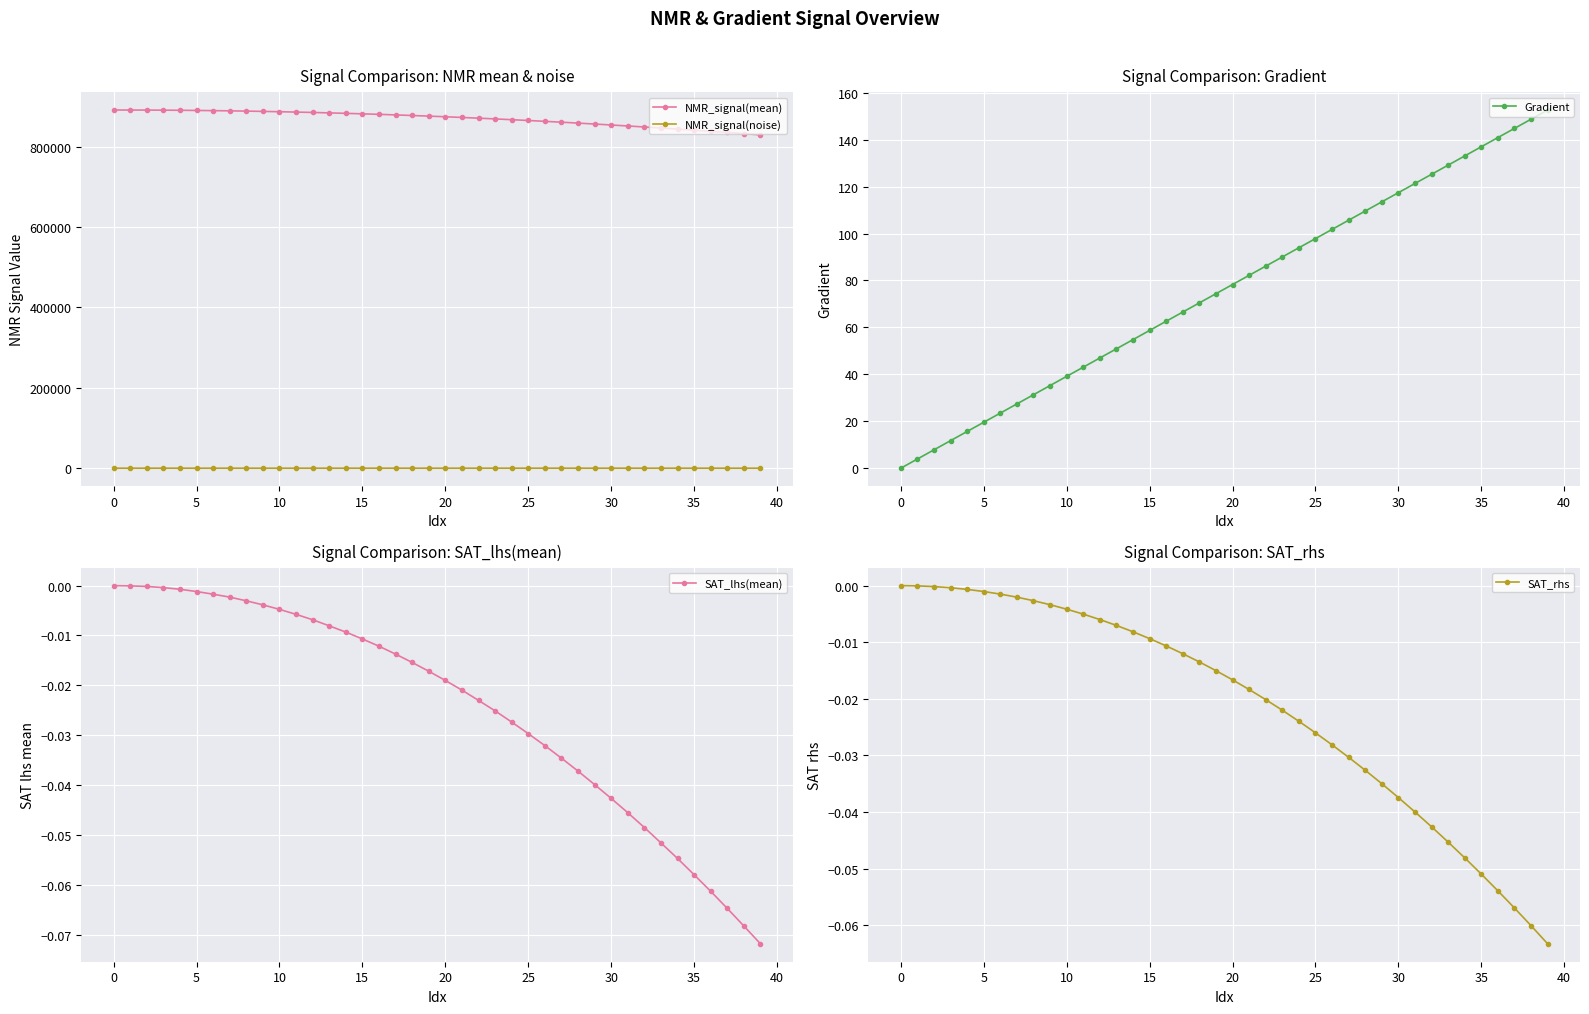

Reading left to right, list all the values displayed in this chart.

NMR_signal(mean): 890833.8	890790.6	890687.2	890480.8	890182.4	889779.5	889304.2	888783.4	888124.4	887407.1	886600.4	885715.0	884756.8	883679.4	882567.5	881353.4	880072.4	878680.1	877210.2	875666.9	874048.4	872357.5	870561.1	868735.7	866783.8	864776.0	862699.1	860532.3	858299.5	855979.2	853609.8	851168.0	848643.1	846021.4	843390.5	840640.2	837852.2	834977.5	832038.9	829071.5
NMR_signal(noise): -13.5	-14.2	9.9	16.0	14.9	-5.8	-14.4	16.1	-7.5	-5.3	-8.7	-7.3	4.4	-20.2	3.2	6.4	24.2	11.9	2.6	0.0	1.9	10.3	-8.3	21.8	2.5	3.8	11.7	4.8	6.0	-6.8	4.0	14.4	12.5	-16.0	15.6	-3.9	6.4	-3.6	-12.1	15.3
Gradient: 0.0	3.9	7.8	11.7	15.7	19.6	23.5	27.4	31.3	35.2	39.1	43.1	47.0	50.9	54.8	58.7	62.6	66.5	70.5	74.4	78.3	82.2	86.1	90.0	93.9	97.8	101.8	105.7	109.6	113.5	117.4	121.3	125.2	129.2	133.1	137.0	140.9	144.8	148.7	152.6
SAT_lhs(mean): 0.0	-0.0	-0.0	-0.0	-0.0	-0.0	-0.0	-0.0	-0.0	-0.0	-0.0	-0.0	-0.0	-0.0	-0.0	-0.0	-0.0	-0.0	-0.0	-0.0	-0.0	-0.0	-0.0	-0.0	-0.0	-0.0	-0.0	-0.0	-0.0	-0.0	-0.0	-0.0	-0.0	-0.1	-0.1	-0.1	-0.1	-0.1	-0.1	-0.1
SAT_rhs: 0.0	-0.0	-0.0	-0.0	-0.0	-0.0	-0.0	-0.0	-0.0	-0.0	-0.0	-0.0	-0.0	-0.0	-0.0	-0.0	-0.0	-0.0	-0.0	-0.0	-0.0	-0.0	-0.0	-0.0	-0.0	-0.0	-0.0	-0.0	-0.0	-0.0	-0.0	-0.0	-0.0	-0.0	-0.0	-0.1	-0.1	-0.1	-0.1	-0.1